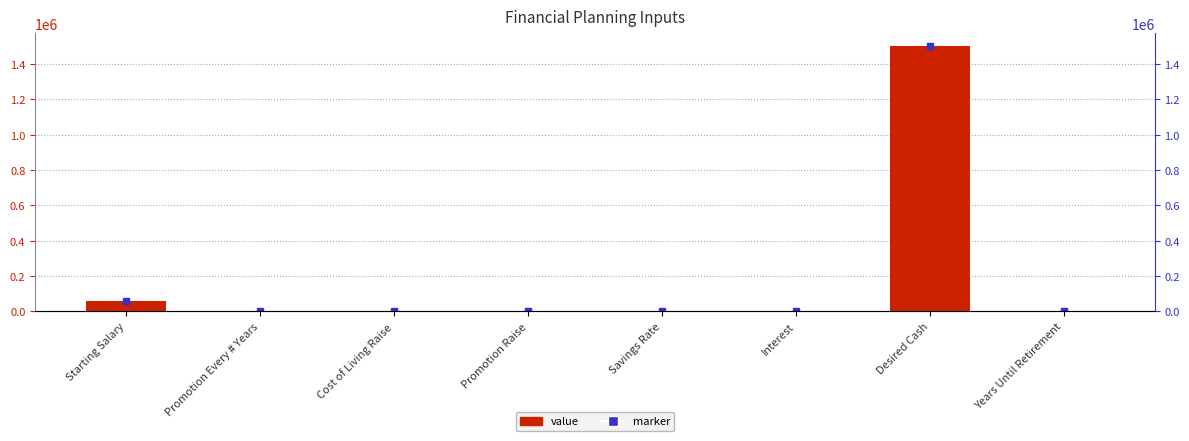

How many data points are less than 5?

4